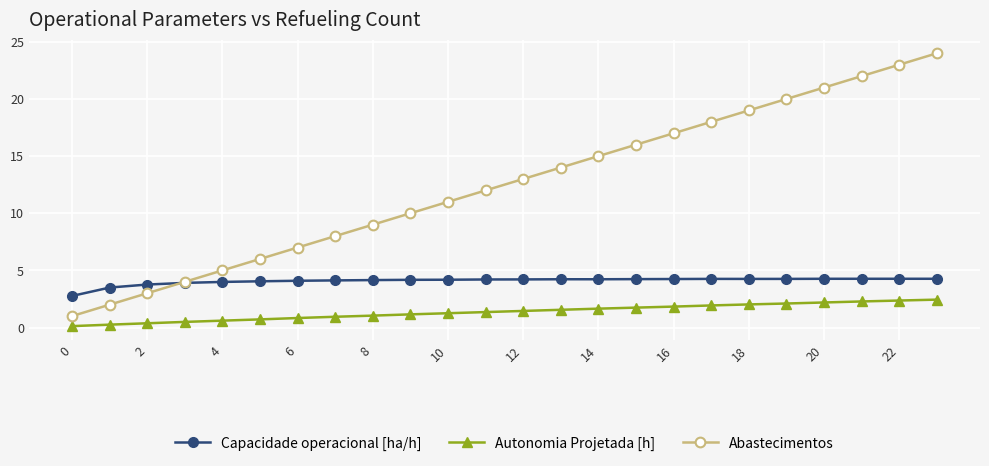

What is the difference between the second highest and second lowest values in the Capacidade operacional [ha/h] series?

0.8